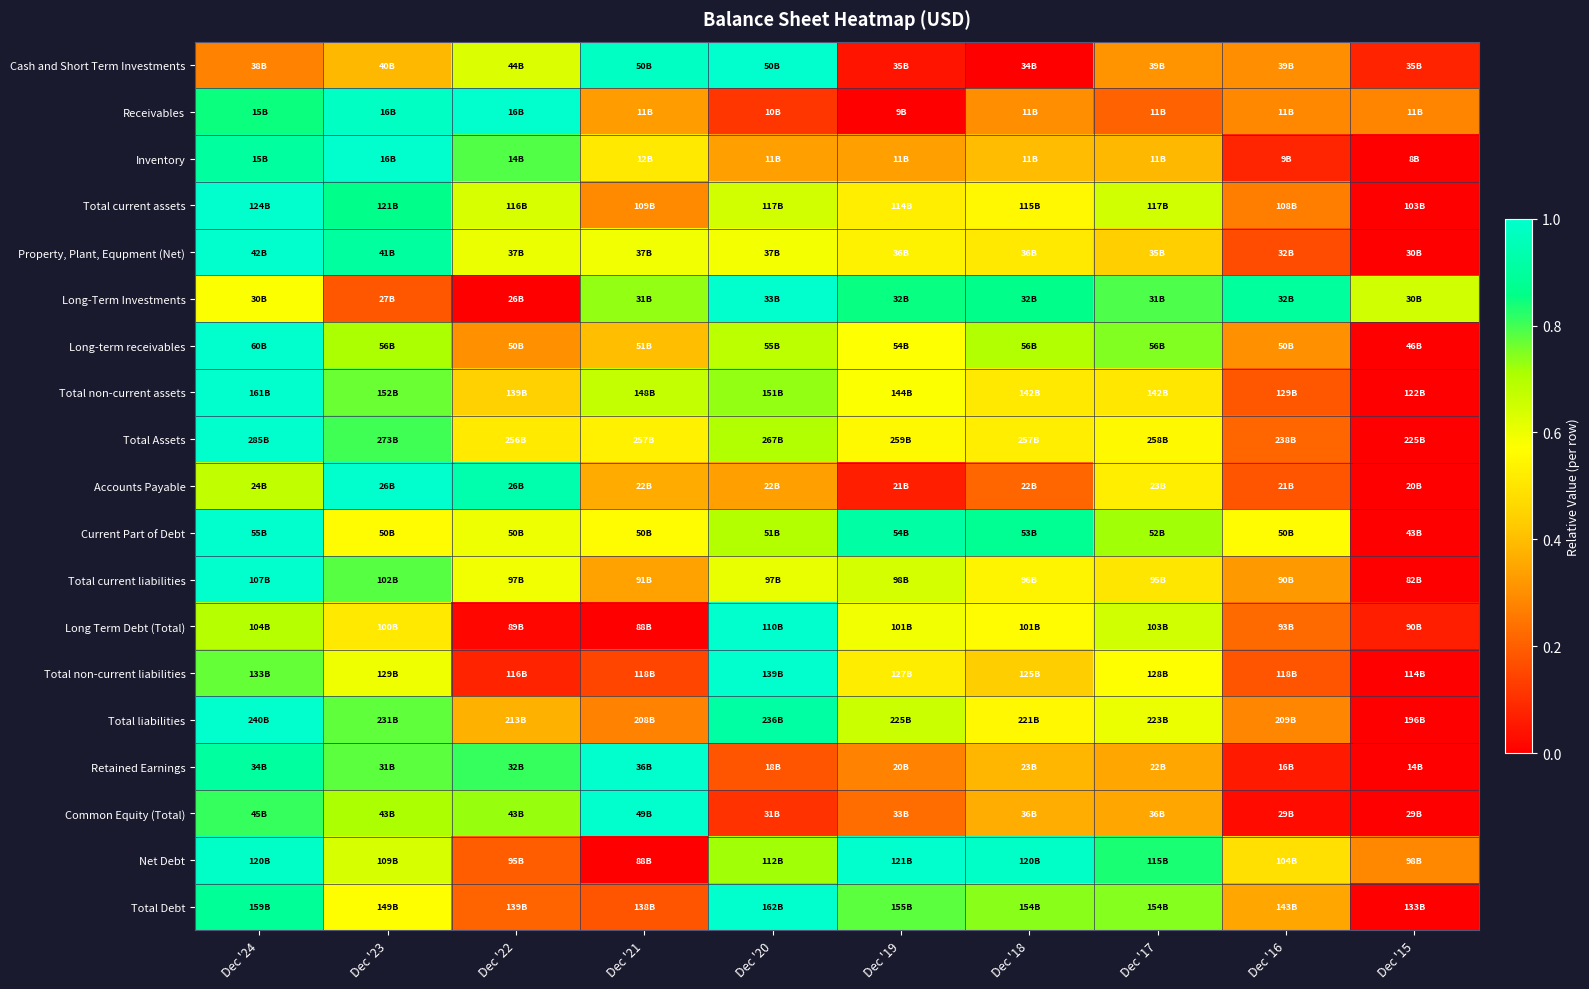

Reading left to right, list all the values displayed in this chart.

Cash and Short Term Investments: Dec '24=0.3	Dec '23=0.4	Dec '22=0.6	Dec '21=1.0	Dec '20=1.0	Dec '19=0.0	Dec '18=0.0	Dec '17=0.3	Dec '16=0.3	Dec '15=0.1
Receivables: Dec '24=0.8	Dec '23=1.0	Dec '22=1.0	Dec '21=0.3	Dec '20=0.1	Dec '19=0.0	Dec '18=0.3	Dec '17=0.2	Dec '16=0.3	Dec '15=0.3
Inventory: Dec '24=0.9	Dec '23=1.0	Dec '22=0.8	Dec '21=0.5	Dec '20=0.3	Dec '19=0.3	Dec '18=0.4	Dec '17=0.4	Dec '16=0.1	Dec '15=0.0
Total current assets: Dec '24=1.0	Dec '23=0.9	Dec '22=0.6	Dec '21=0.3	Dec '20=0.6	Dec '19=0.5	Dec '18=0.6	Dec '17=0.6	Dec '16=0.3	Dec '15=0.0
Property, Plant, Equpment (Net): Dec '24=1.0	Dec '23=0.9	Dec '22=0.6	Dec '21=0.6	Dec '20=0.6	Dec '19=0.5	Dec '18=0.5	Dec '17=0.4	Dec '16=0.2	Dec '15=0.0
Long-Term Investments: Dec '24=0.6	Dec '23=0.2	Dec '22=0.0	Dec '21=0.7	Dec '20=1.0	Dec '19=0.8	Dec '18=0.9	Dec '17=0.8	Dec '16=0.9	Dec '15=0.7
Long-term receivables: Dec '24=1.0	Dec '23=0.7	Dec '22=0.3	Dec '21=0.4	Dec '20=0.7	Dec '19=0.6	Dec '18=0.7	Dec '17=0.7	Dec '16=0.3	Dec '15=0.0
Total non-current assets: Dec '24=1.0	Dec '23=0.8	Dec '22=0.4	Dec '21=0.7	Dec '20=0.7	Dec '19=0.6	Dec '18=0.5	Dec '17=0.5	Dec '16=0.2	Dec '15=0.0
Total Assets: Dec '24=1.0	Dec '23=0.8	Dec '22=0.5	Dec '21=0.5	Dec '20=0.7	Dec '19=0.6	Dec '18=0.5	Dec '17=0.6	Dec '16=0.2	Dec '15=0.0
Accounts Payable: Dec '24=0.7	Dec '23=1.0	Dec '22=0.9	Dec '21=0.4	Dec '20=0.3	Dec '19=0.1	Dec '18=0.2	Dec '17=0.5	Dec '16=0.2	Dec '15=0.0
Current Part of Debt: Dec '24=1.0	Dec '23=0.6	Dec '22=0.6	Dec '21=0.6	Dec '20=0.7	Dec '19=0.9	Dec '18=0.9	Dec '17=0.7	Dec '16=0.6	Dec '15=0.0
Total current liabilities: Dec '24=1.0	Dec '23=0.8	Dec '22=0.6	Dec '21=0.3	Dec '20=0.6	Dec '19=0.6	Dec '18=0.5	Dec '17=0.5	Dec '16=0.3	Dec '15=0.0
Long Term Debt (Total): Dec '24=0.7	Dec '23=0.5	Dec '22=0.0	Dec '21=0.0	Dec '20=1.0	Dec '19=0.6	Dec '18=0.6	Dec '17=0.7	Dec '16=0.2	Dec '15=0.1
Total non-current liabilities: Dec '24=0.8	Dec '23=0.6	Dec '22=0.1	Dec '21=0.1	Dec '20=1.0	Dec '19=0.5	Dec '18=0.4	Dec '17=0.6	Dec '16=0.2	Dec '15=0.0
Total liabilities: Dec '24=1.0	Dec '23=0.8	Dec '22=0.4	Dec '21=0.3	Dec '20=0.9	Dec '19=0.7	Dec '18=0.6	Dec '17=0.6	Dec '16=0.3	Dec '15=0.0
Retained Earnings: Dec '24=0.9	Dec '23=0.8	Dec '22=0.8	Dec '21=1.0	Dec '20=0.2	Dec '19=0.3	Dec '18=0.4	Dec '17=0.4	Dec '16=0.1	Dec '15=0.0
Common Equity (Total): Dec '24=0.8	Dec '23=0.7	Dec '22=0.7	Dec '21=1.0	Dec '20=0.1	Dec '19=0.2	Dec '18=0.4	Dec '17=0.3	Dec '16=0.0	Dec '15=0.0
Net Debt: Dec '24=1.0	Dec '23=0.6	Dec '22=0.2	Dec '21=0.0	Dec '20=0.7	Dec '19=1.0	Dec '18=1.0	Dec '17=0.8	Dec '16=0.5	Dec '15=0.3
Total Debt: Dec '24=0.9	Dec '23=0.6	Dec '22=0.2	Dec '21=0.2	Dec '20=1.0	Dec '19=0.8	Dec '18=0.7	Dec '17=0.7	Dec '16=0.4	Dec '15=0.0